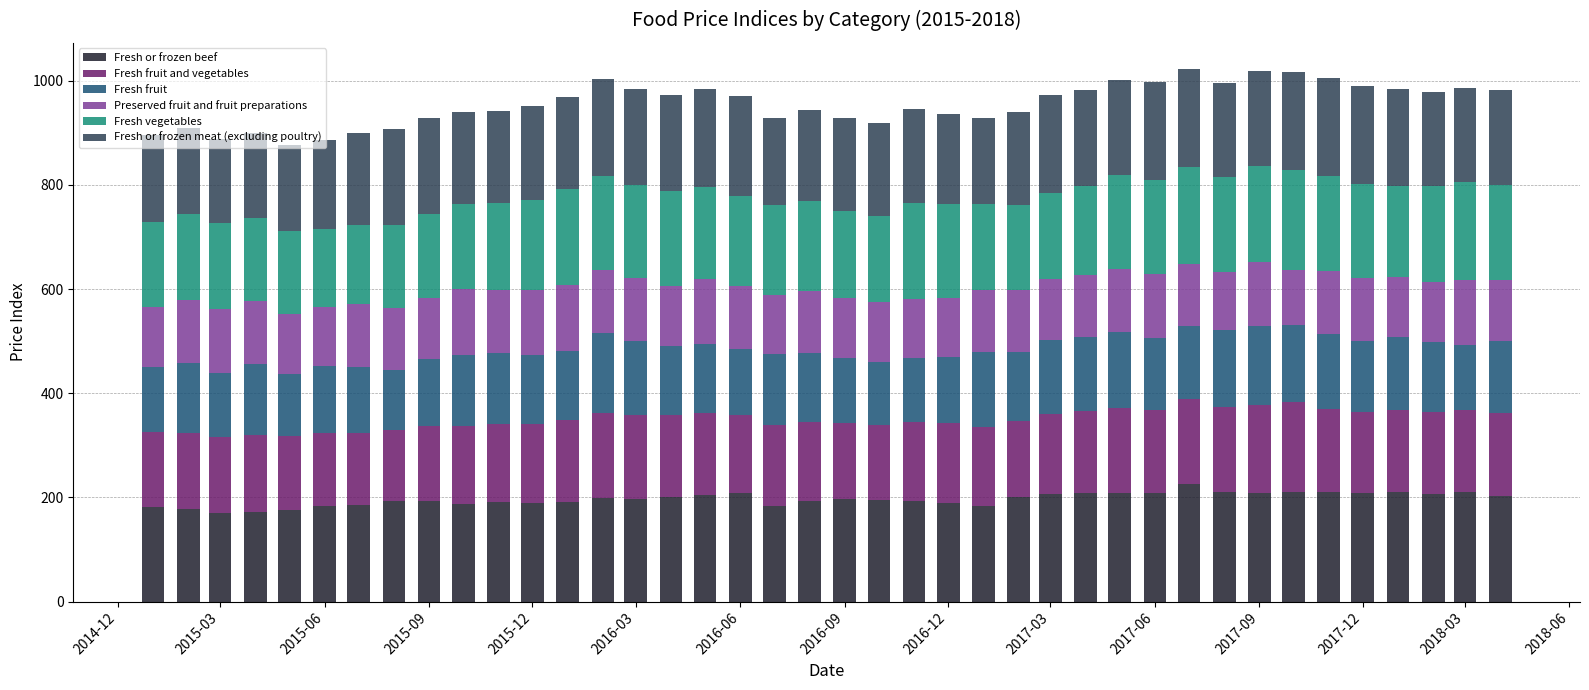

What is the lowest value of the Fresh or frozen beef series?

170.2